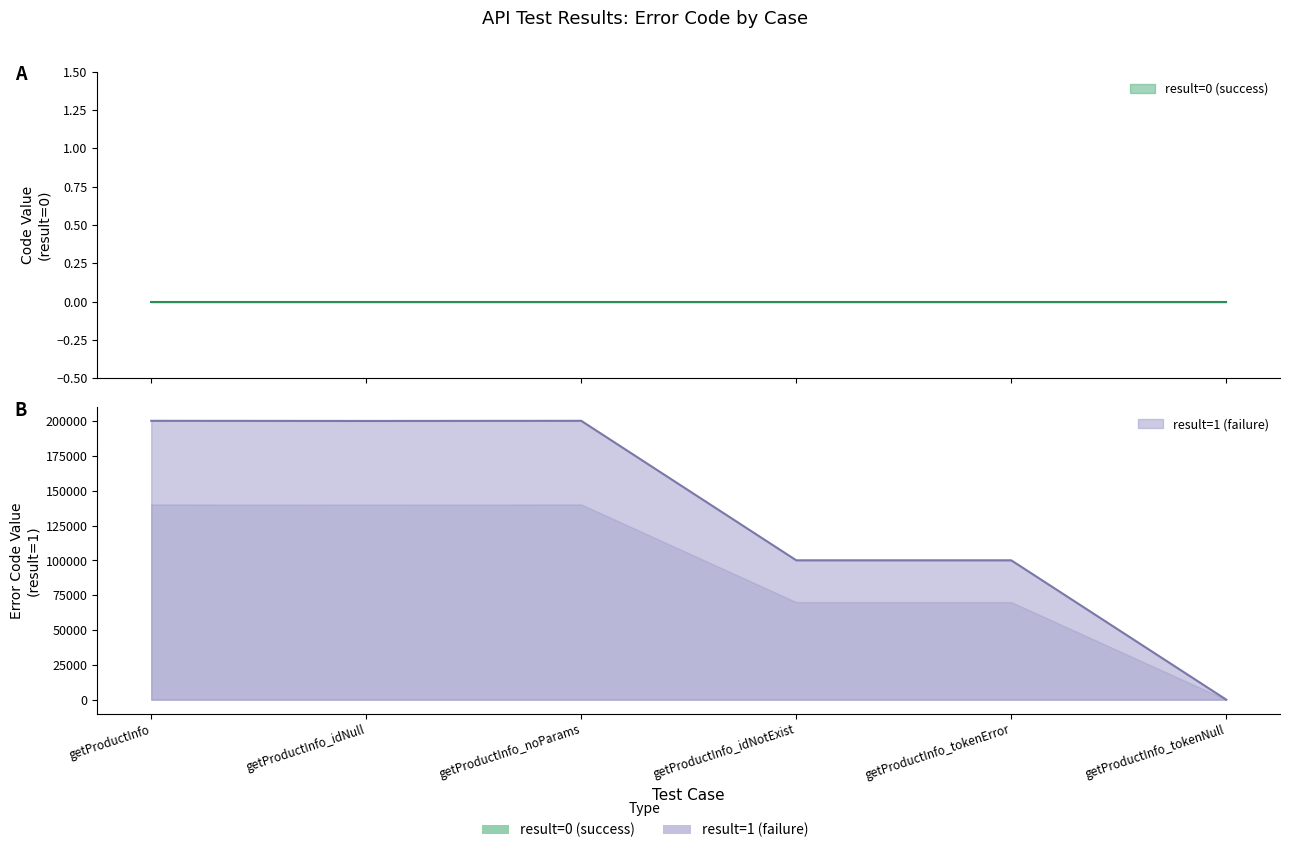

What position from the right is getProductInfo_noParams?

4